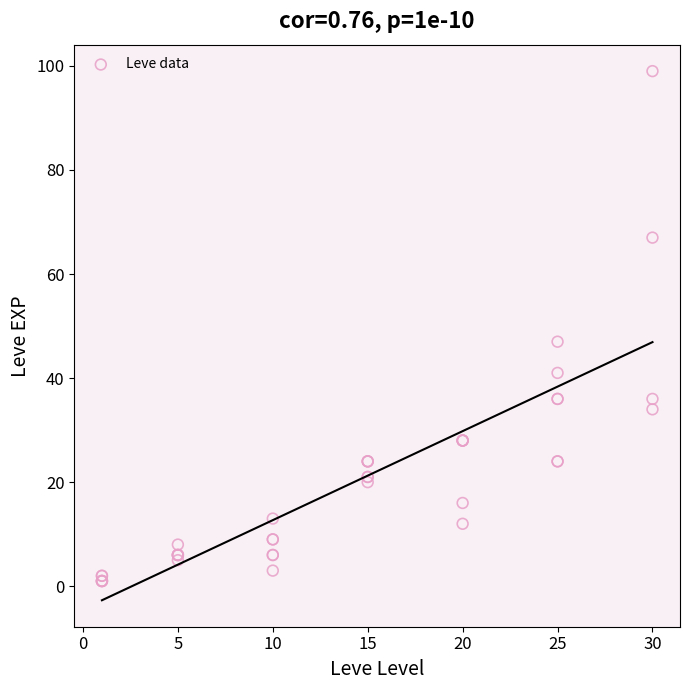

What Y value in the scatter plot is closest to 50?

47